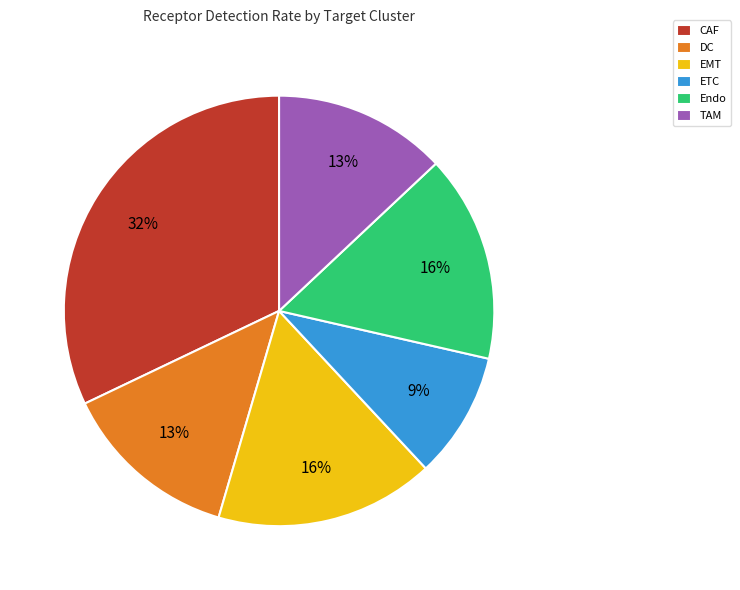

Is there a majority slice in this chart?

No